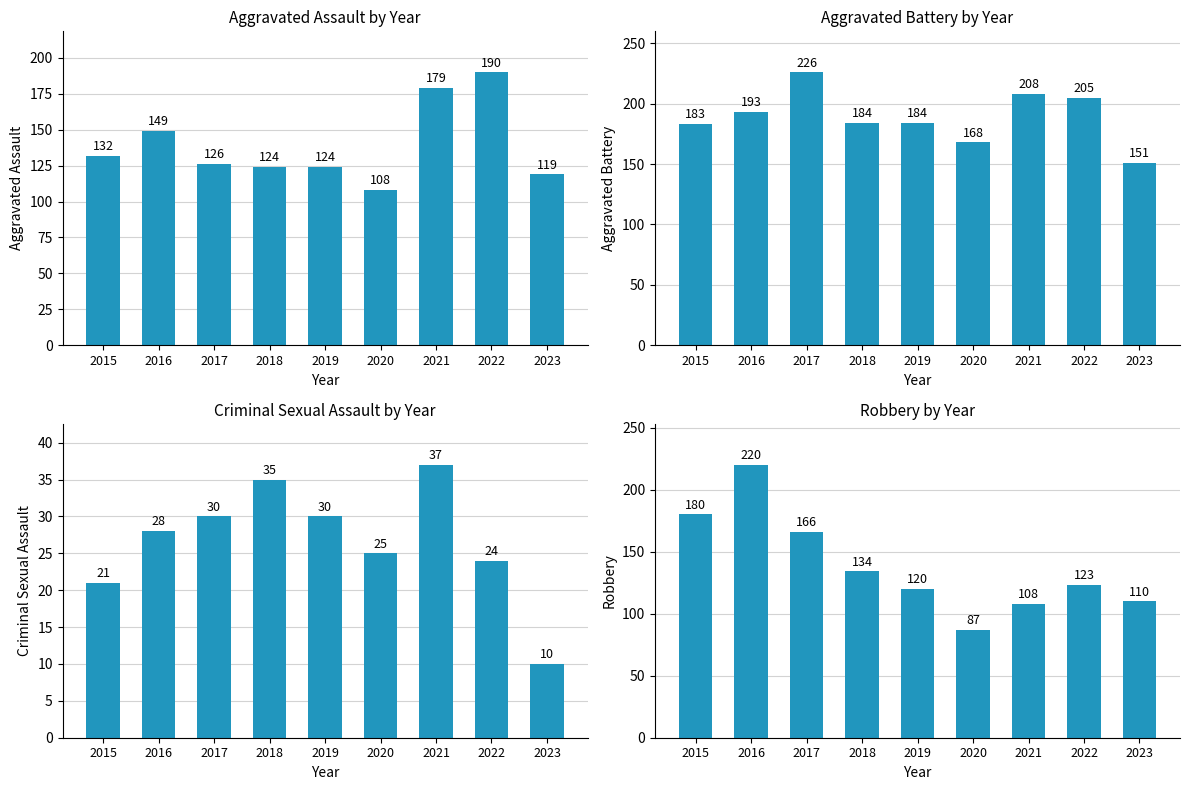

Is the value of Robbery at 2022 greater than the value of Criminal Sexual Assault at 2016?

Yes